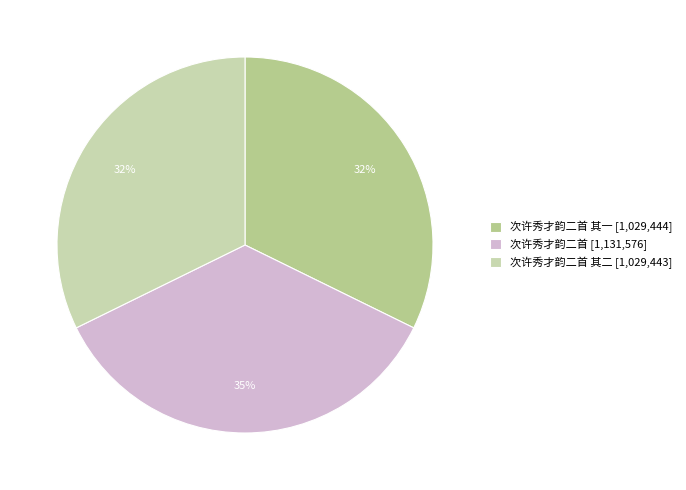

What is the largest slice in the pie chart?

次许秀才韵二首 [1,131,576]